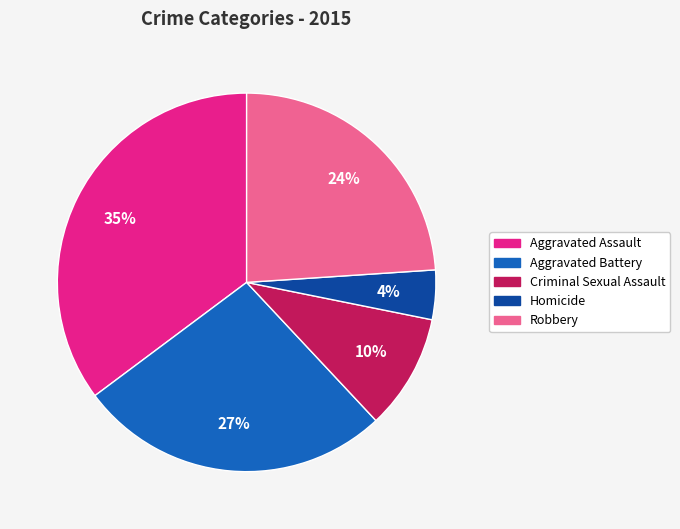

Approximately how many times larger is the value at Criminal Sexual Assault compared to Aggravated Battery?

0.4